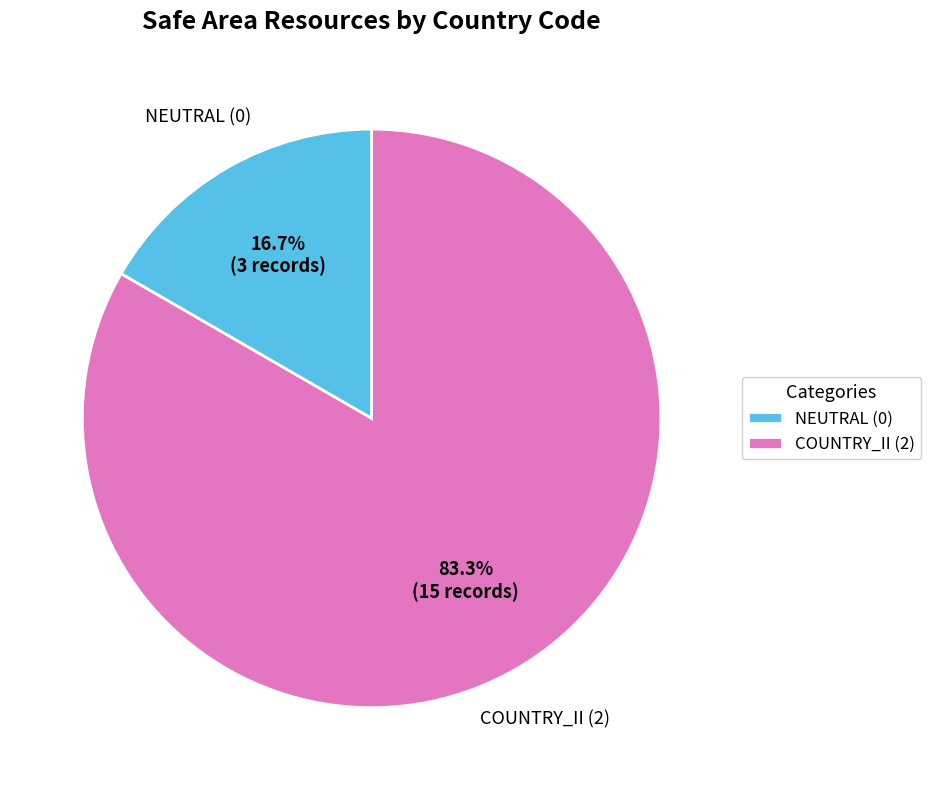

Rank the categories by value from highest to lowest.

COUNTRY_II (2), NEUTRAL (0)